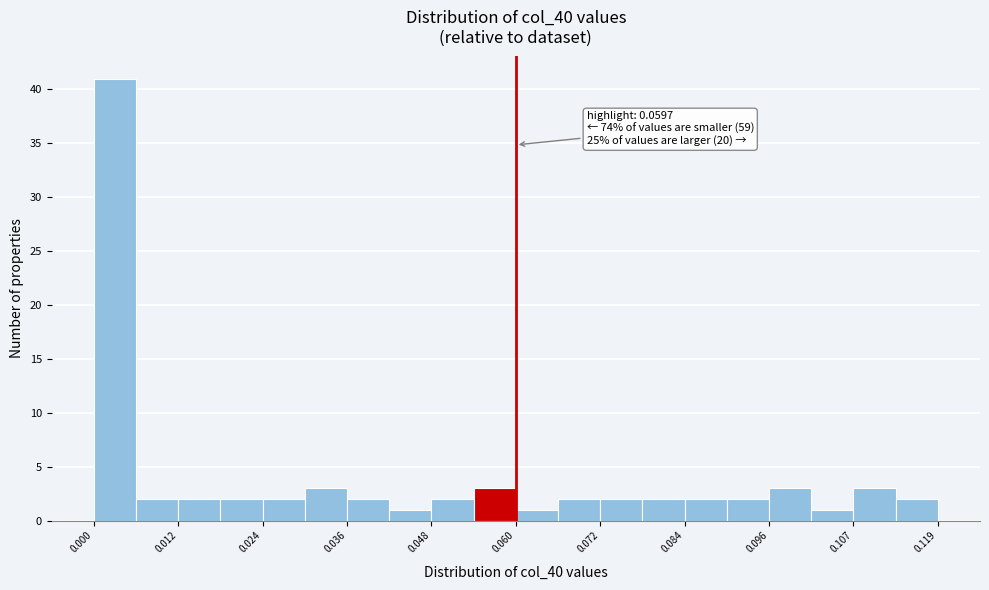

Around what value on the x-axis is the tallest bar? Give the approximate position of its centre, as read against the axis.

0.002